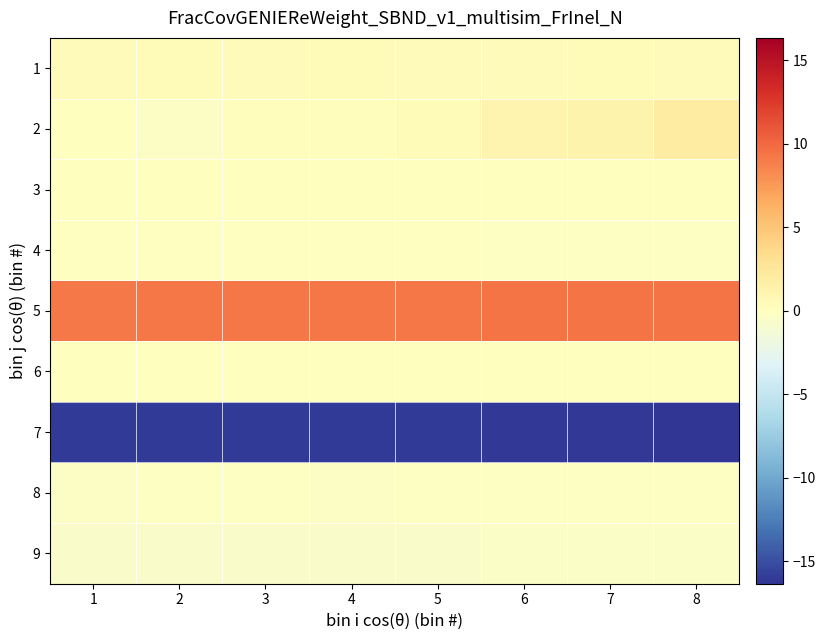

At which category is the sum across all series the highest?

8